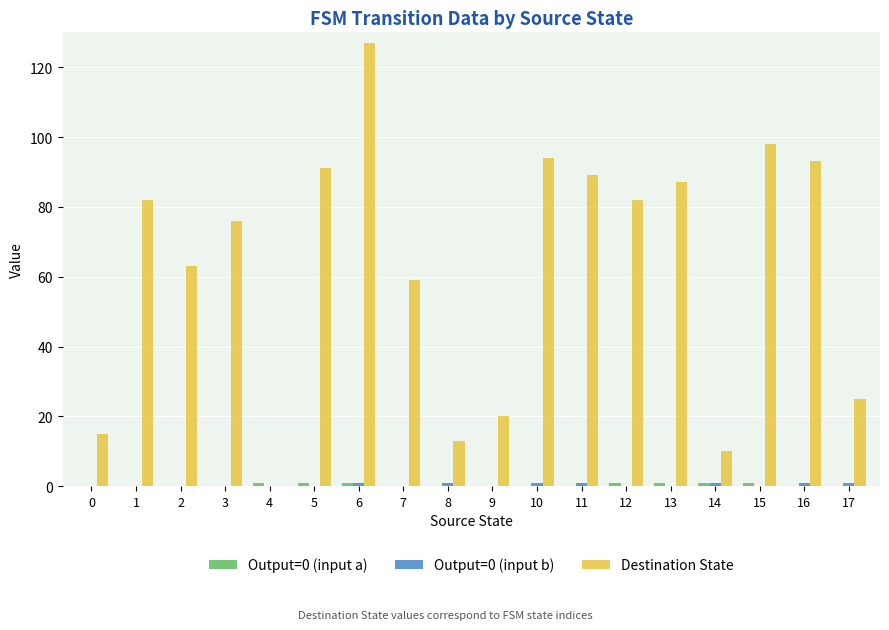

Is it true that Destination State equals 42 at 16?

False